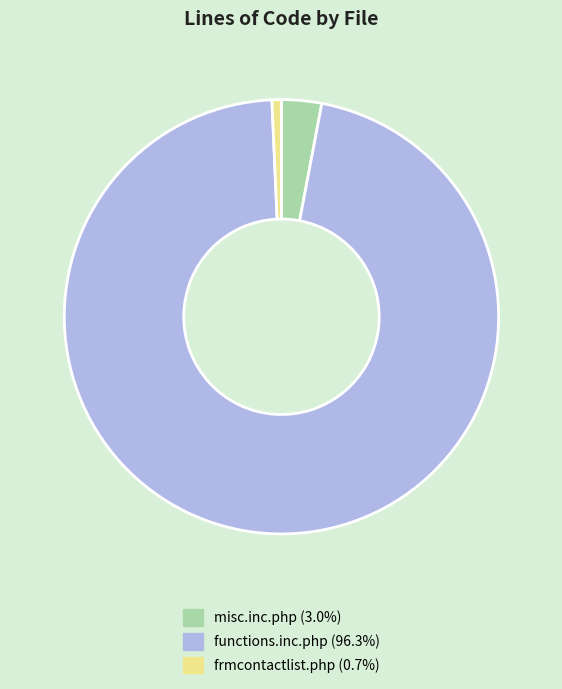

Is frmcontactlist.php the majority of the pie?

No